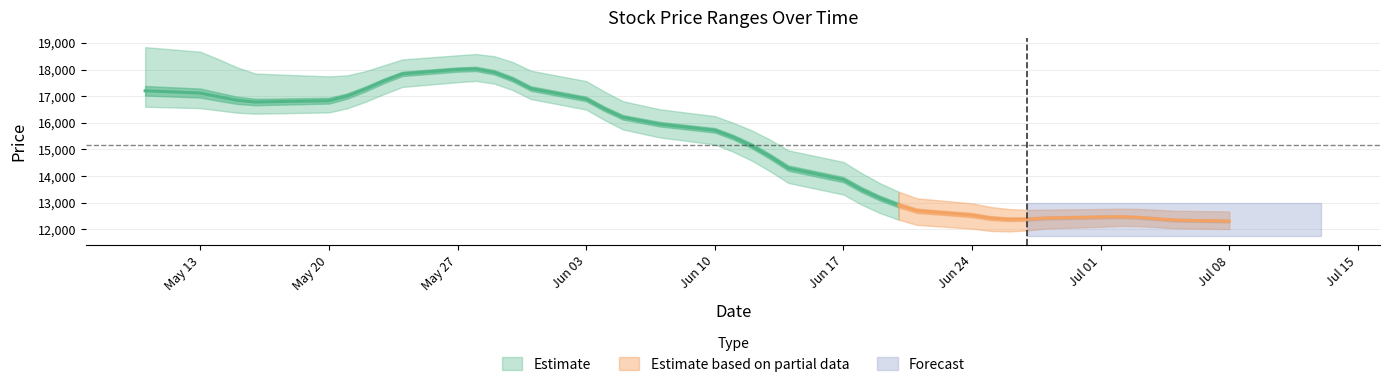

The Open series shows 26415 at 5. True or false?

False